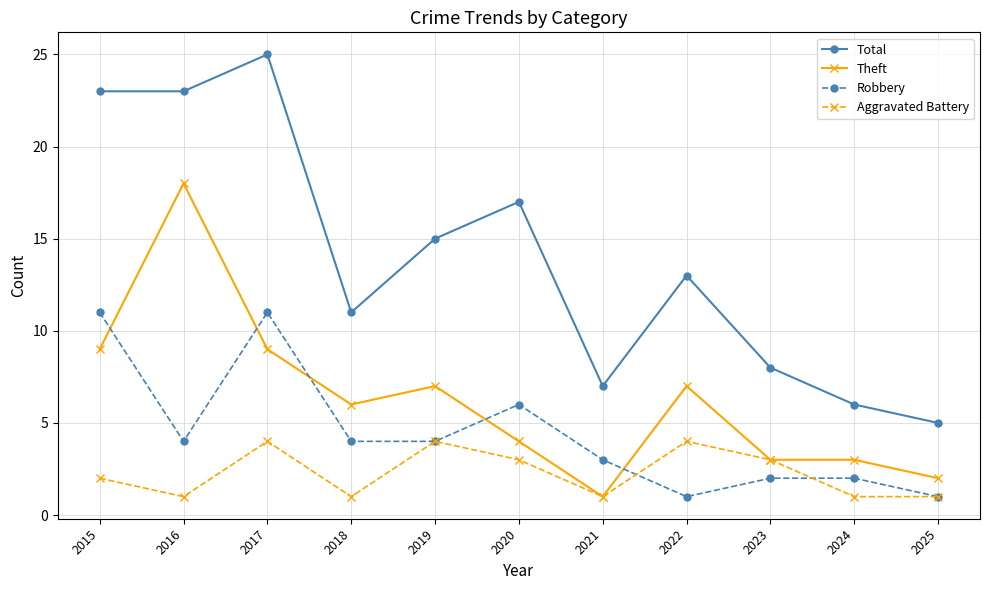

Count the Robbery values in the range 2 to 6.

7